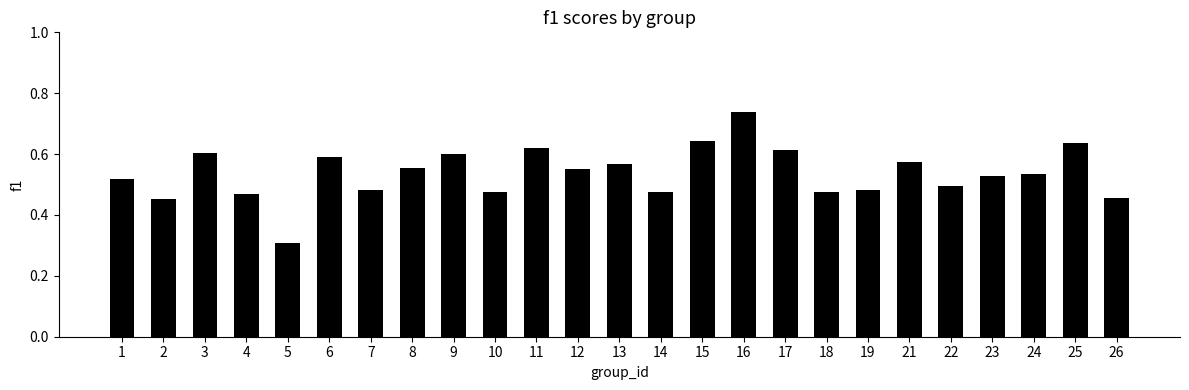

How many values are between 0 and 1?

25